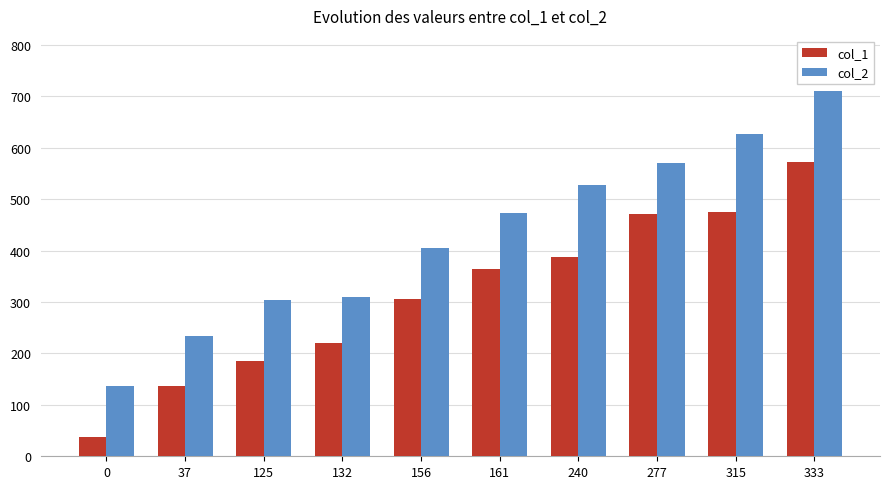

Rank the series at 156 from highest to lowest value.

col_2, col_1